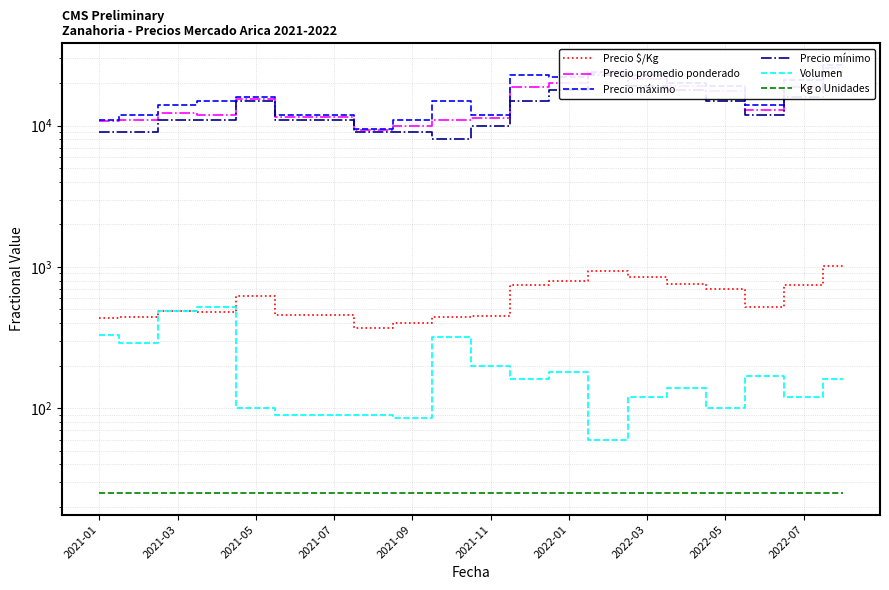

True or false: Precio máximo has a value of 19029 at 2021-11.

False